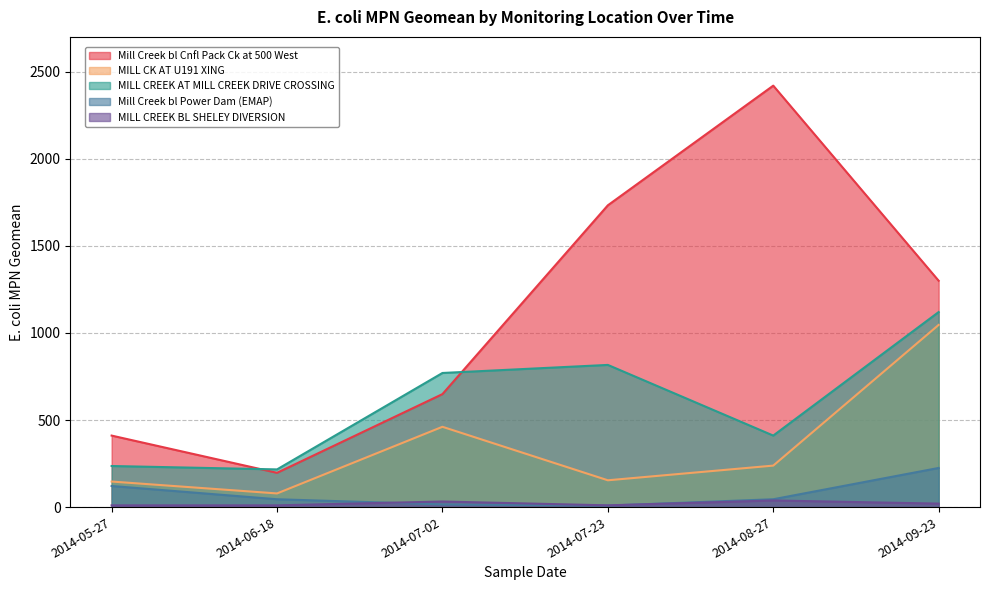

Which series has the largest total across all categories?

Mill Creek bl Cnfl Pack Ck at 500 West